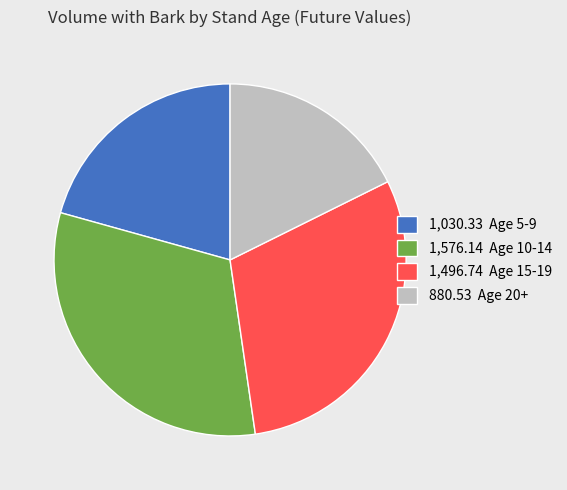

The 1,576.14 Age 10-14 slice represents 43% of the pie. True or false?

False